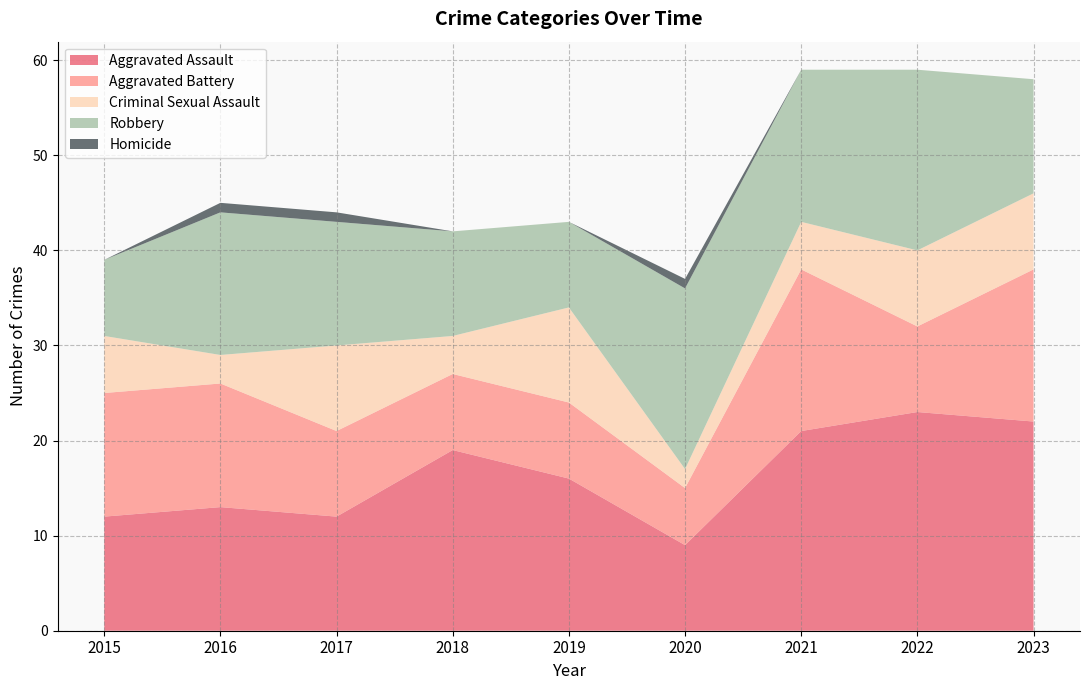

Reading left to right, extract all data points from this chart.

Aggravated Assault: 12	13	12	19	16	9	21	23	22
Aggravated Battery: 13	13	9	8	8	6	17	9	16
Criminal Sexual Assault: 6	3	9	4	10	2	5	8	8
Robbery: 8	15	13	11	9	19	16	19	12
Homicide: 0	1	1	0	0	1	0	0	0